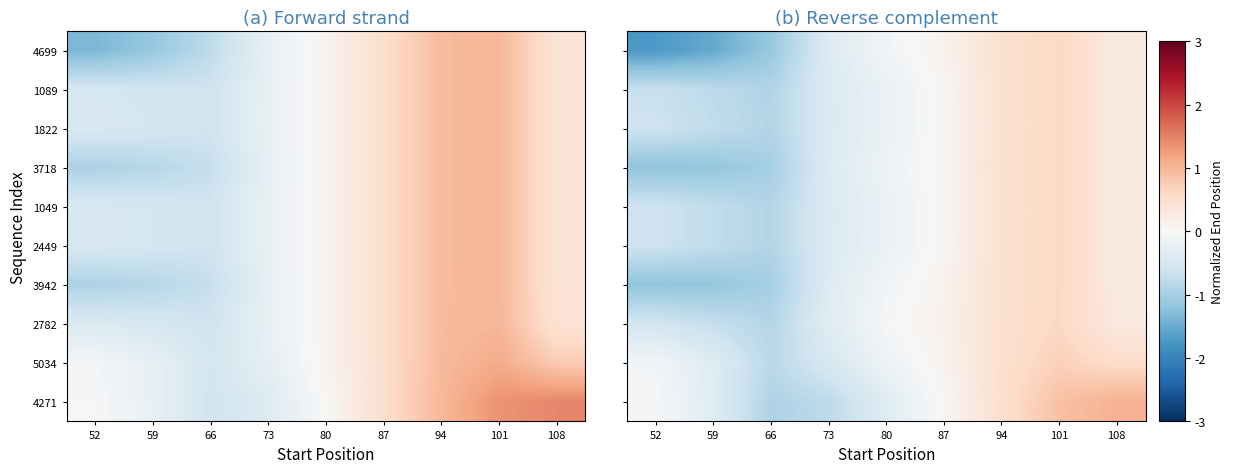

How many categories are shown in the chart?

9